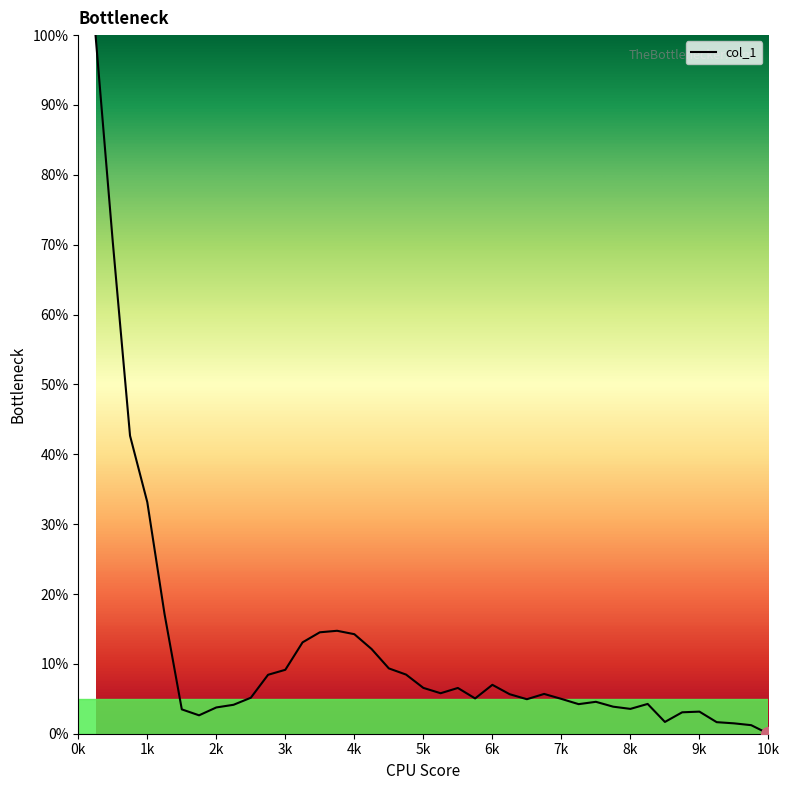

What is the greatest value displayed?

100.0